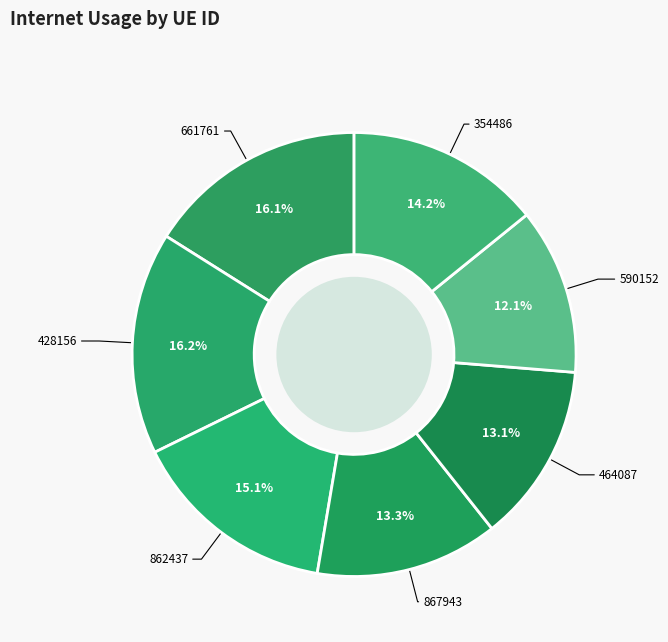

To the nearest percent, what percentage of the pie is 661761?

16%